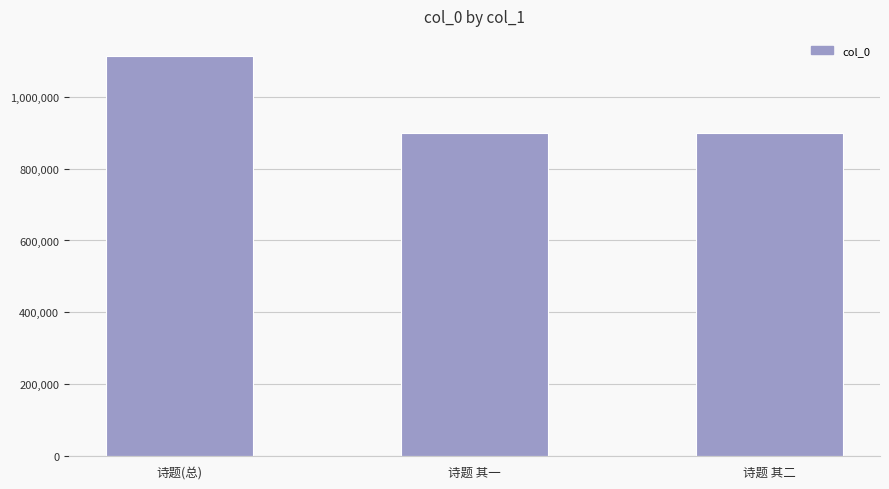

At which label does the data first exceed 900152?

诗题(总)